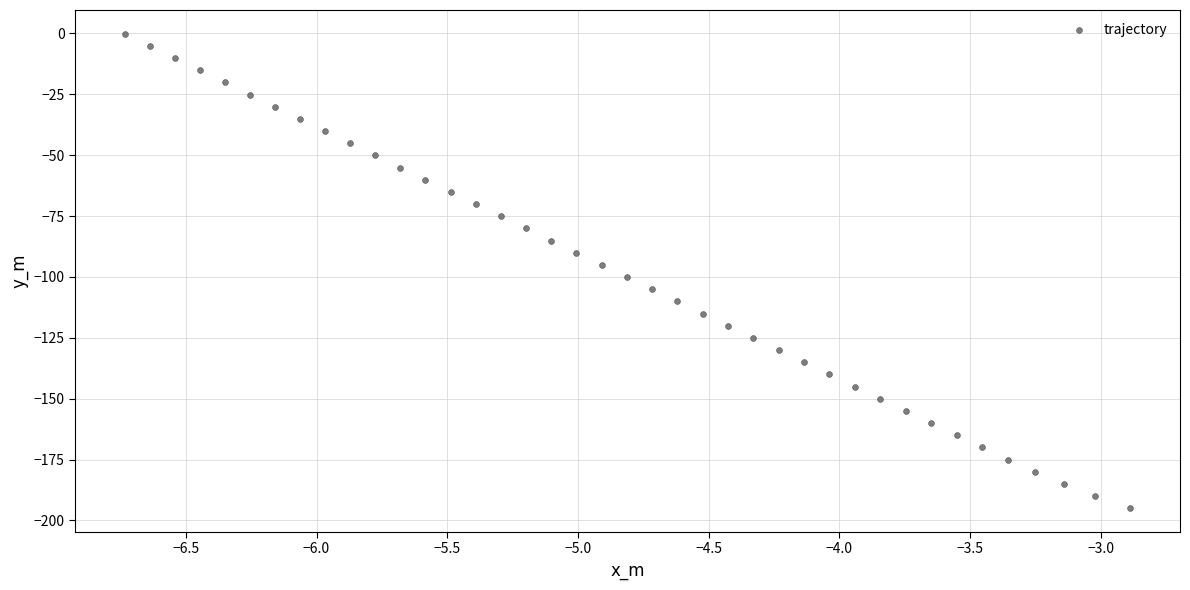

What is the range of Y values (max minus min)?

194.9